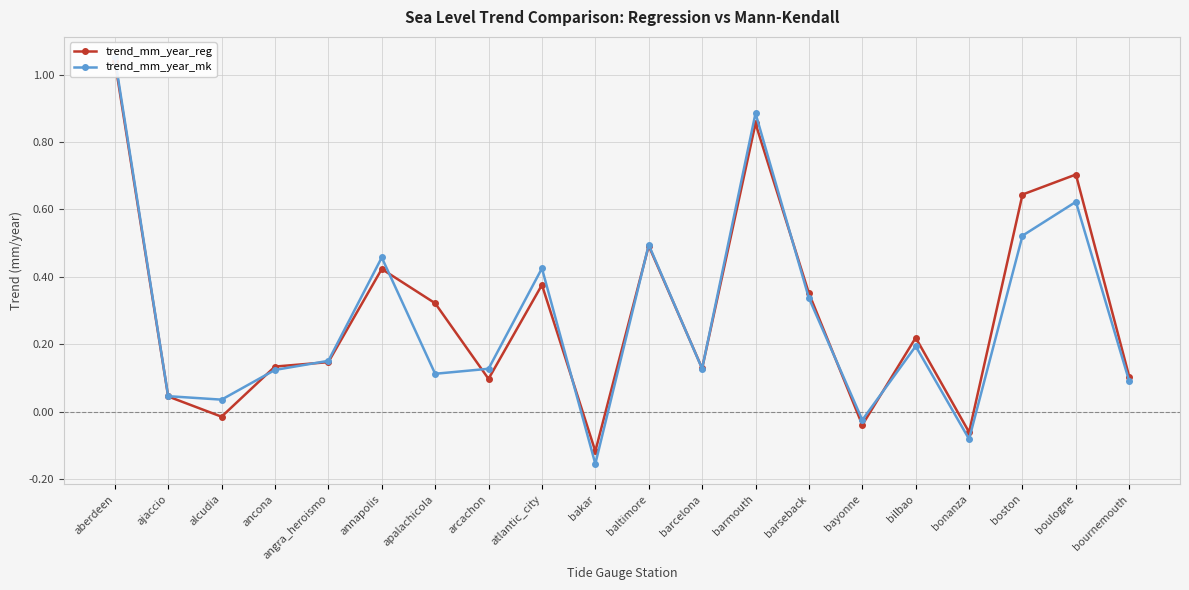

Where is the first local minimum for trend_mm_year_mk?

alcudia